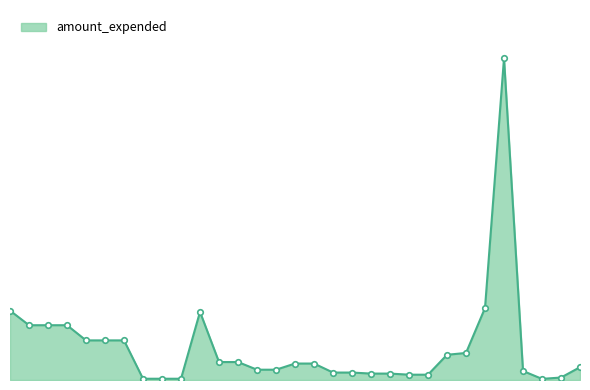

What is the minimum value shown in the chart?

38780